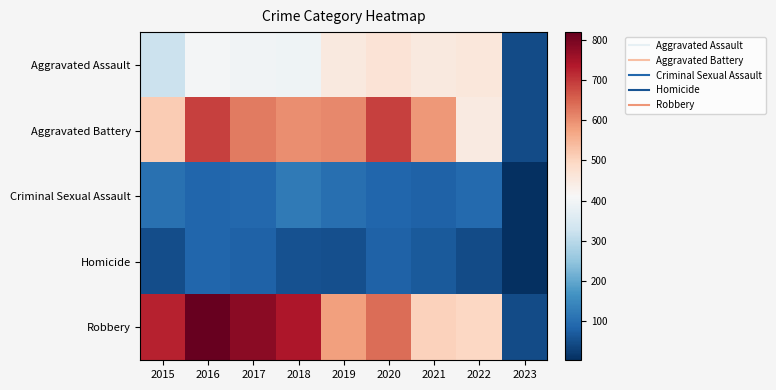

At which category is the sum across all series the highest?

2016